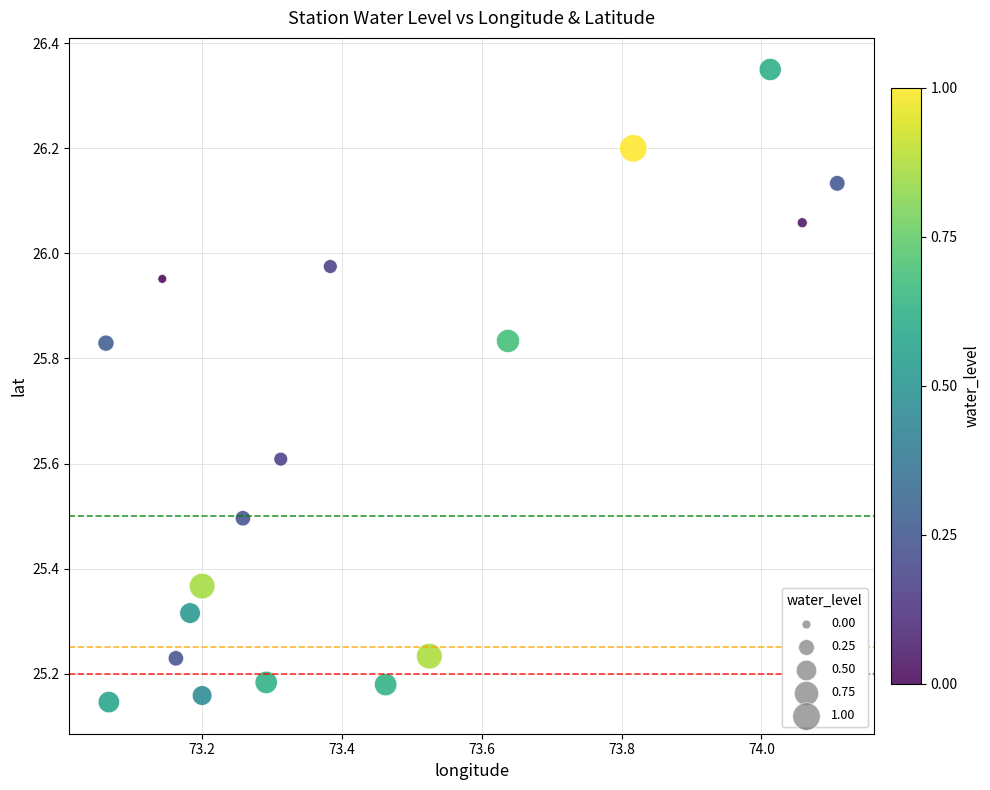

What is the range of Y values (max minus min)?

1.2